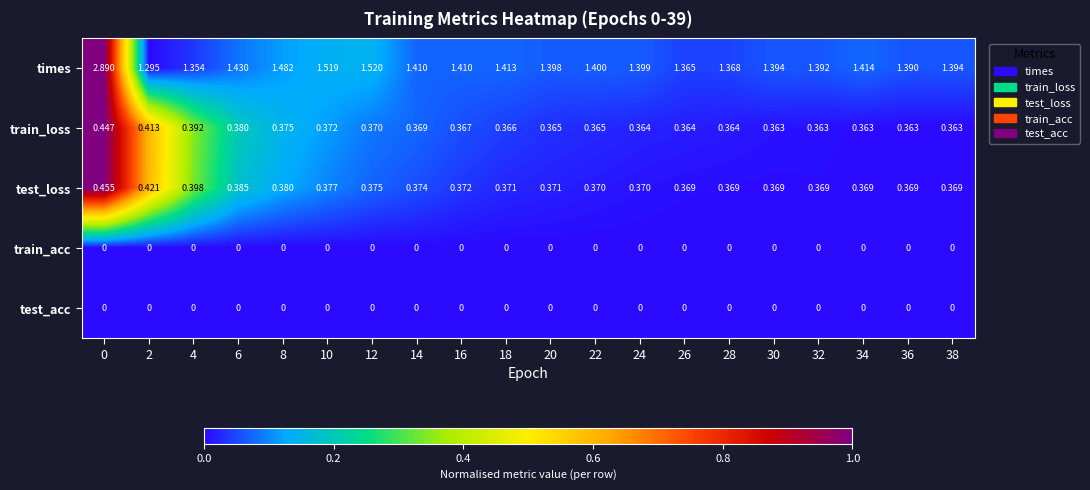

Between 4 and 10, which series saw the biggest shift?

times